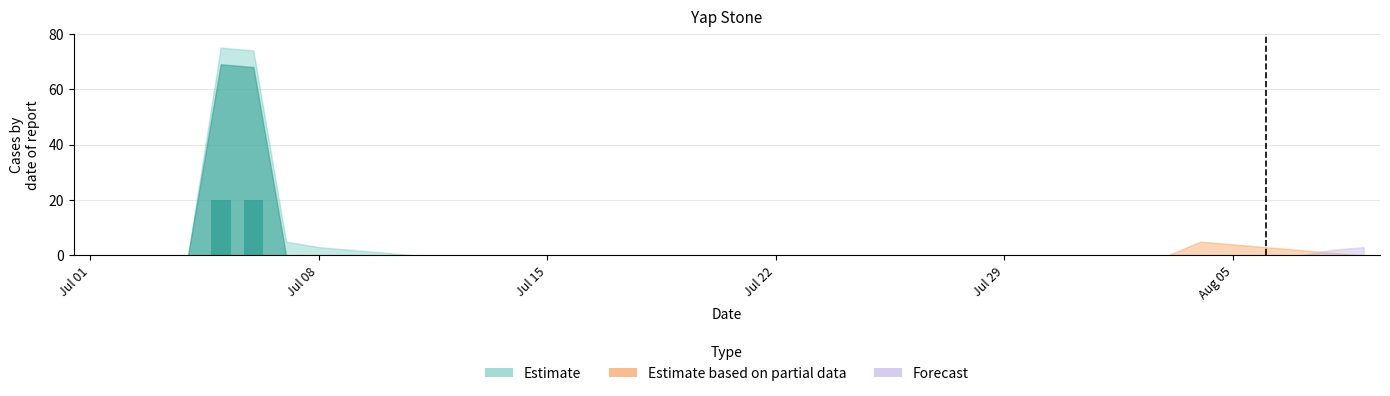

What is the average value?

1